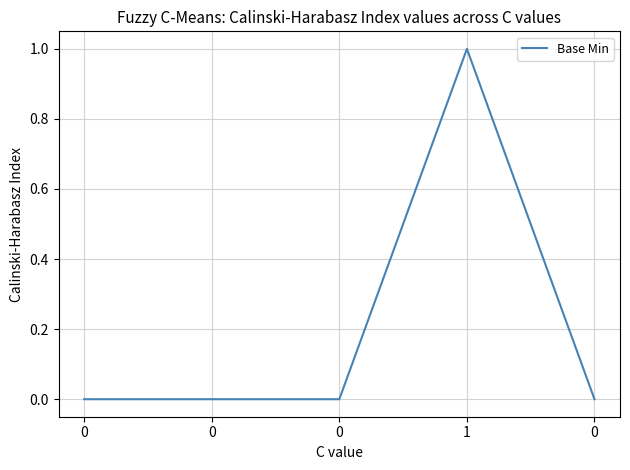

Rank the categories by value from lowest to highest.

0, 0, 0, 0, 1